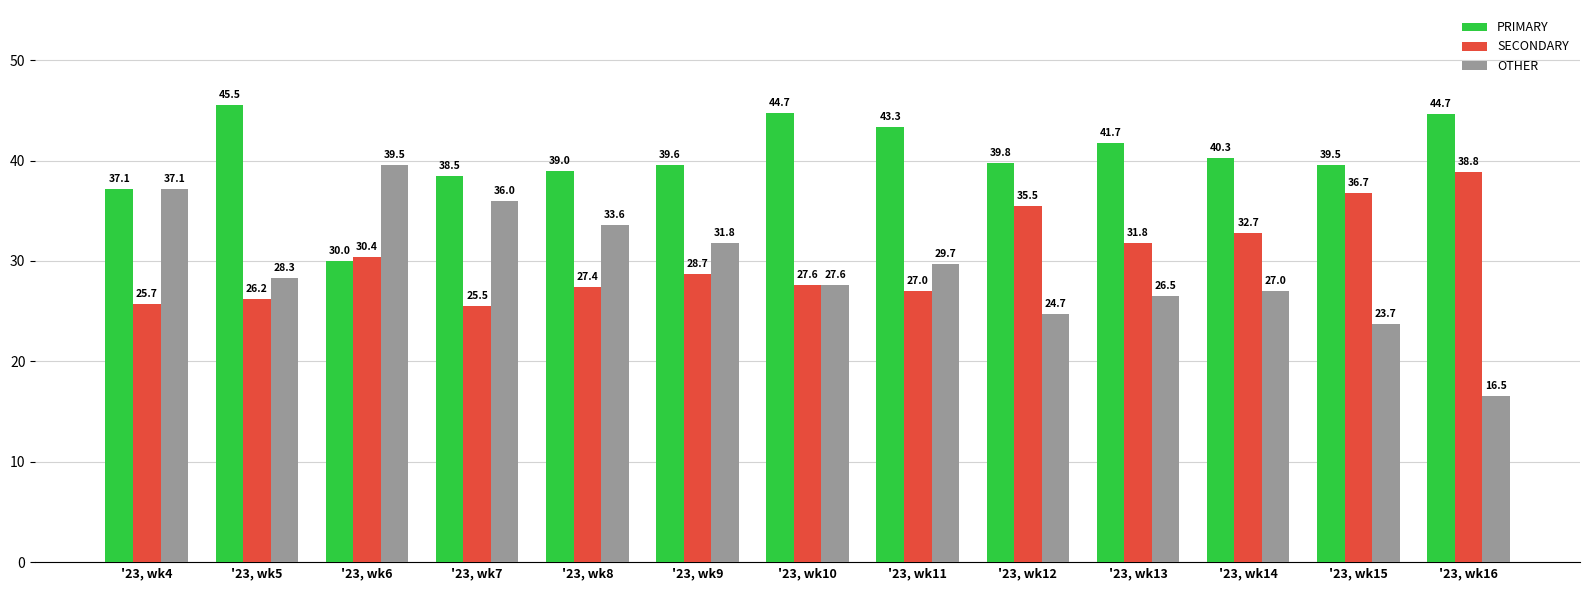

At which category does the chart reach its minimum across all series?

'23, wk16